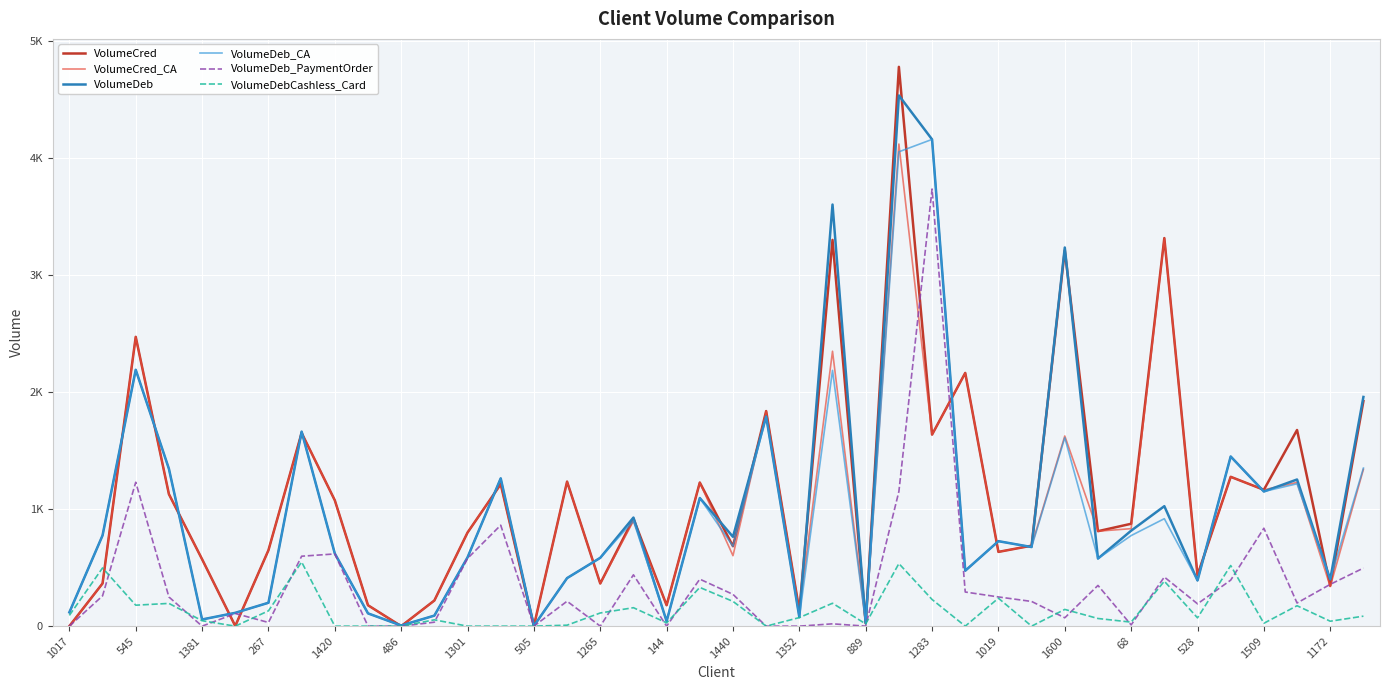

Which label corresponds to the smallest value in the chart?

1017